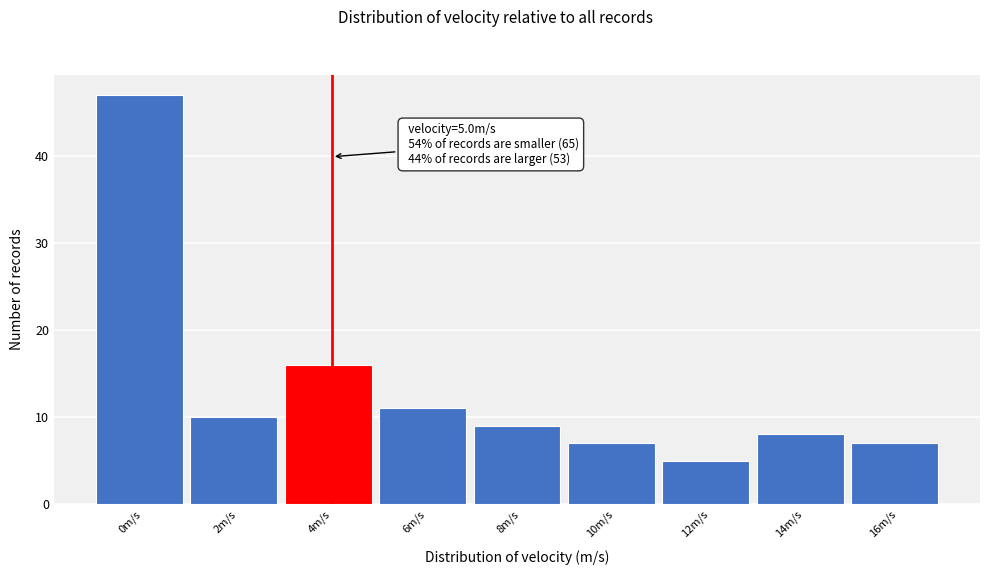

Reading left to right, list all the values displayed in this chart.

0m/s=47	2m/s=10	4m/s=16	6m/s=11	8m/s=9	10m/s=7	12m/s=5	14m/s=8	16m/s=7